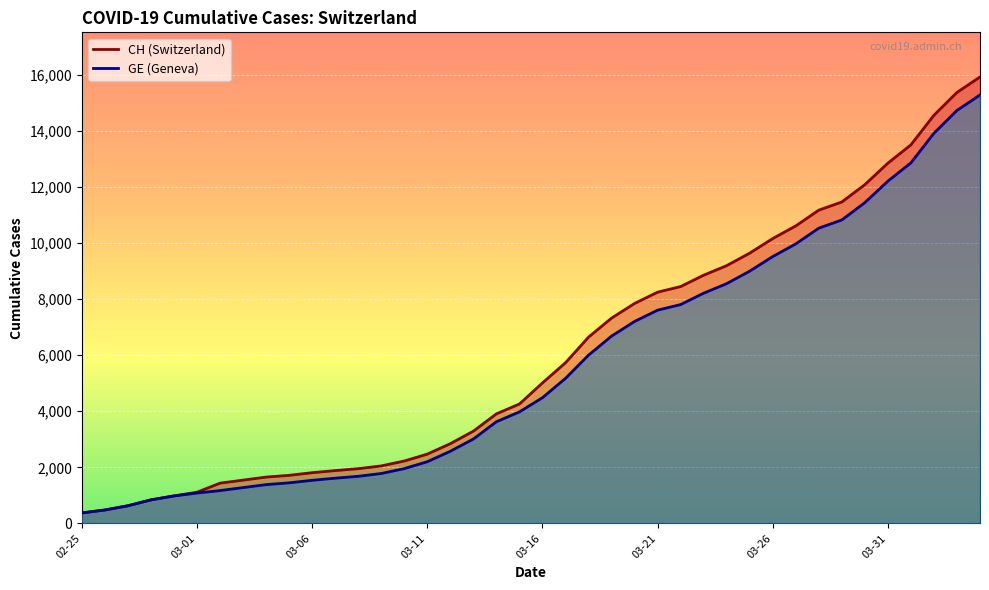

How many values in the GE series exceed 4485?

19